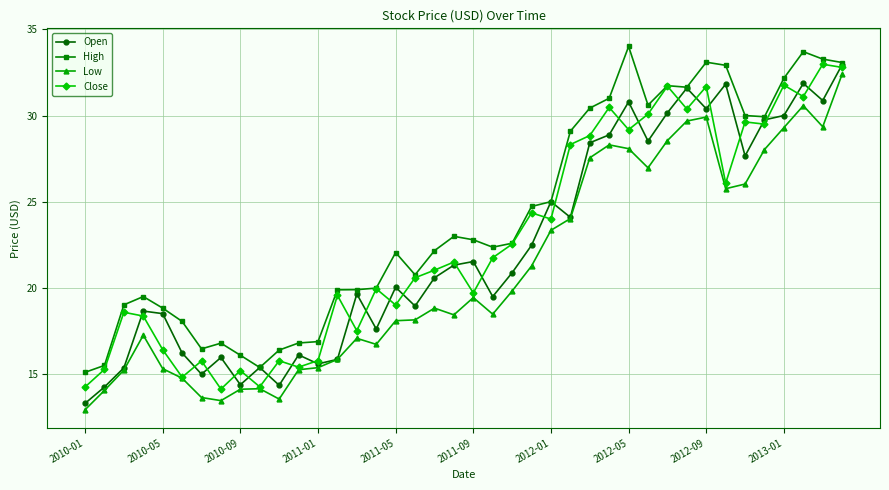

What is the sum of all Close values?

910.4